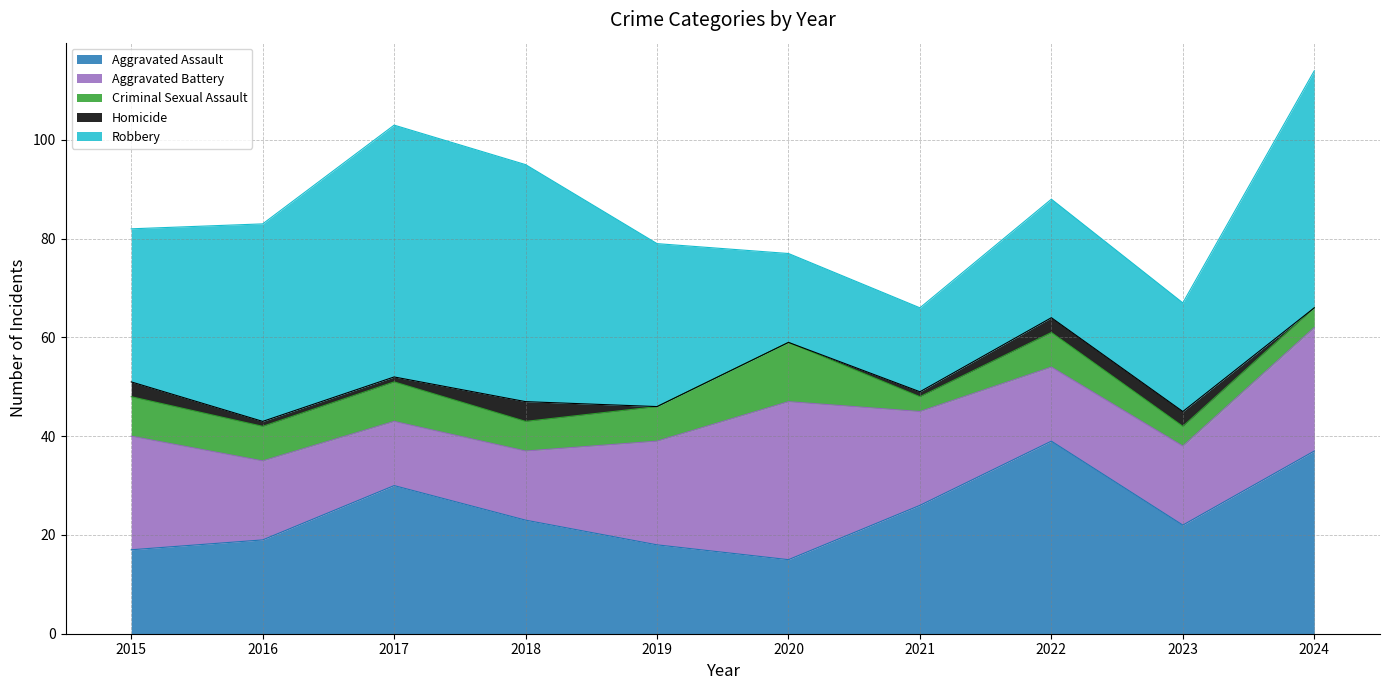

Count the number of data series in this chart.

5